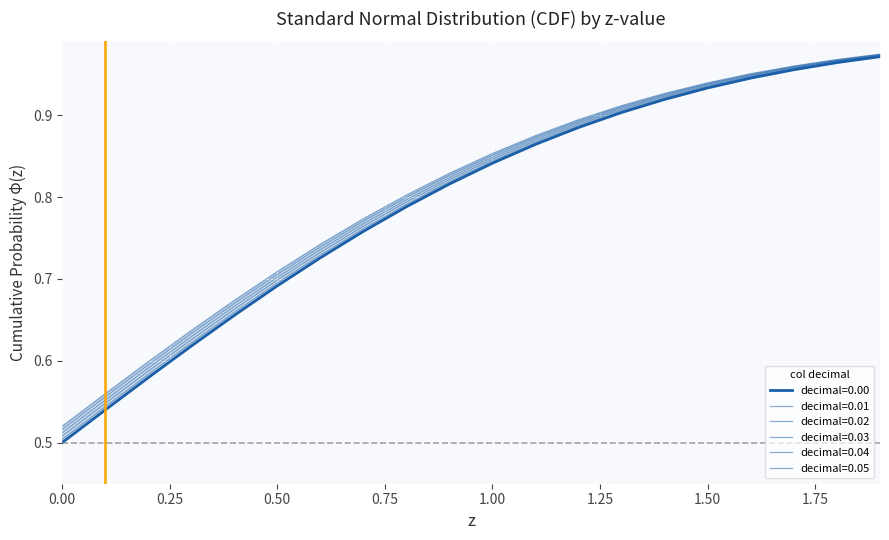

Rank the series by their maximum value, from highest to lowest.

0.05, 0.04, 0.03, 0.02, 0.01, 0.00